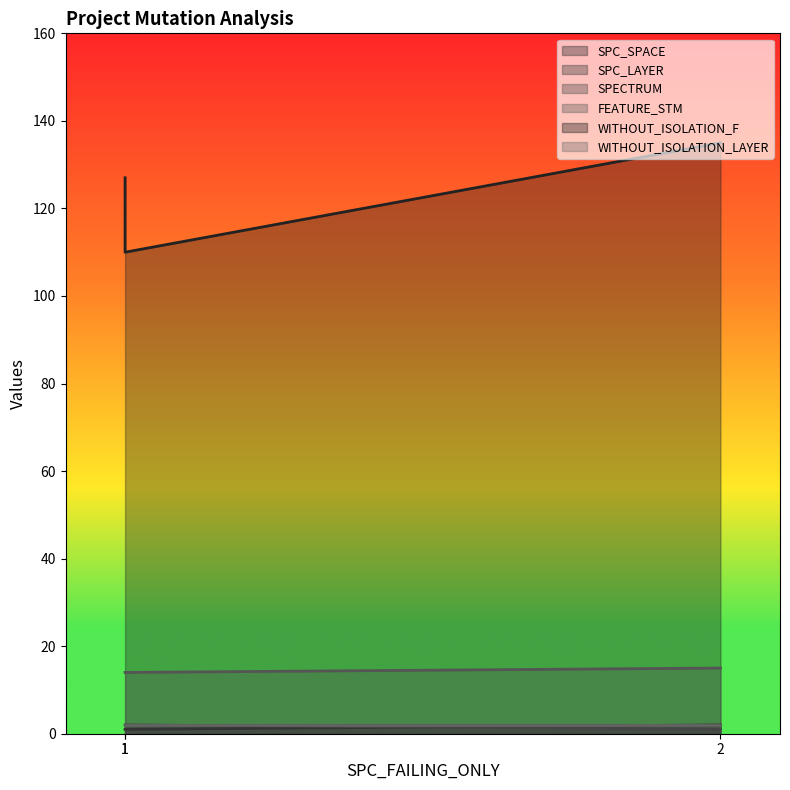

What is the sum of the FEATURE_STM values at 1 and 2?

29